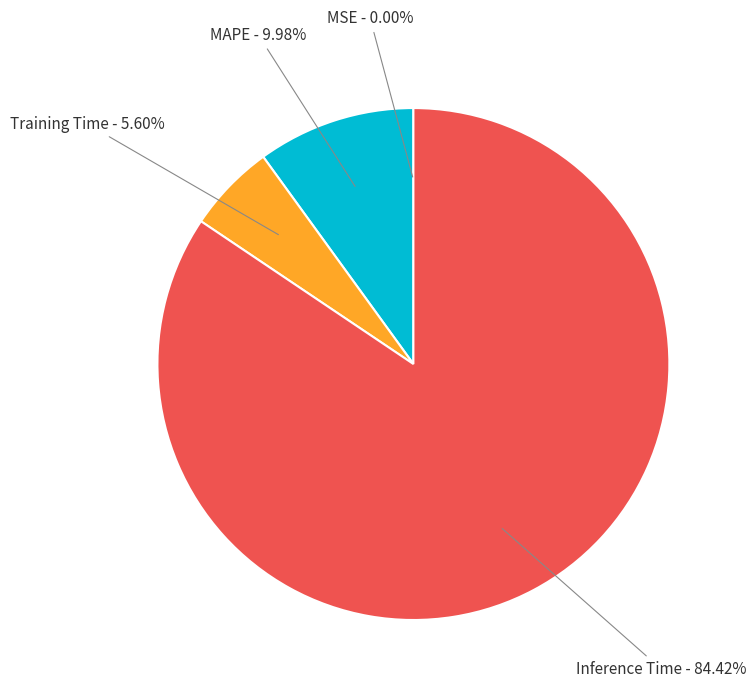

To the nearest percent, what is the difference between the largest and smallest slice percentages?

84%